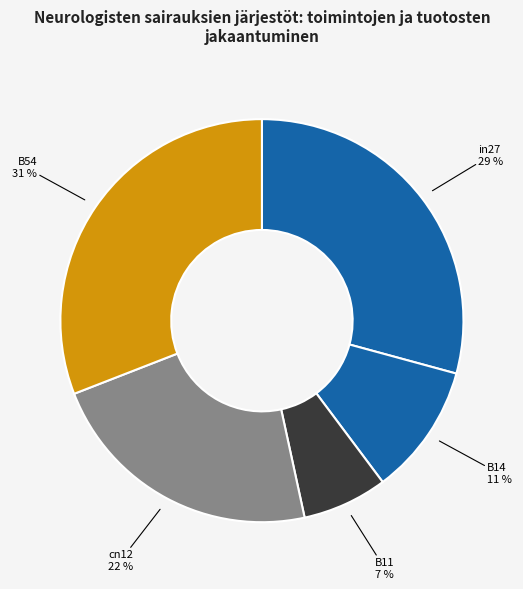

Combined, do B54 and B11 account for over 50%?

No